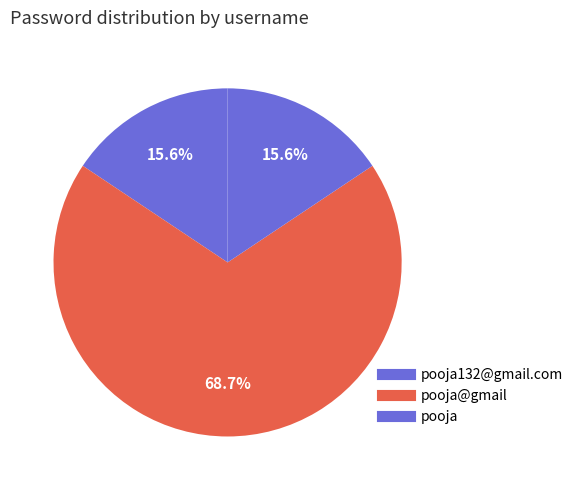

Which slice represents more than half of the pie?

pooja@gmail